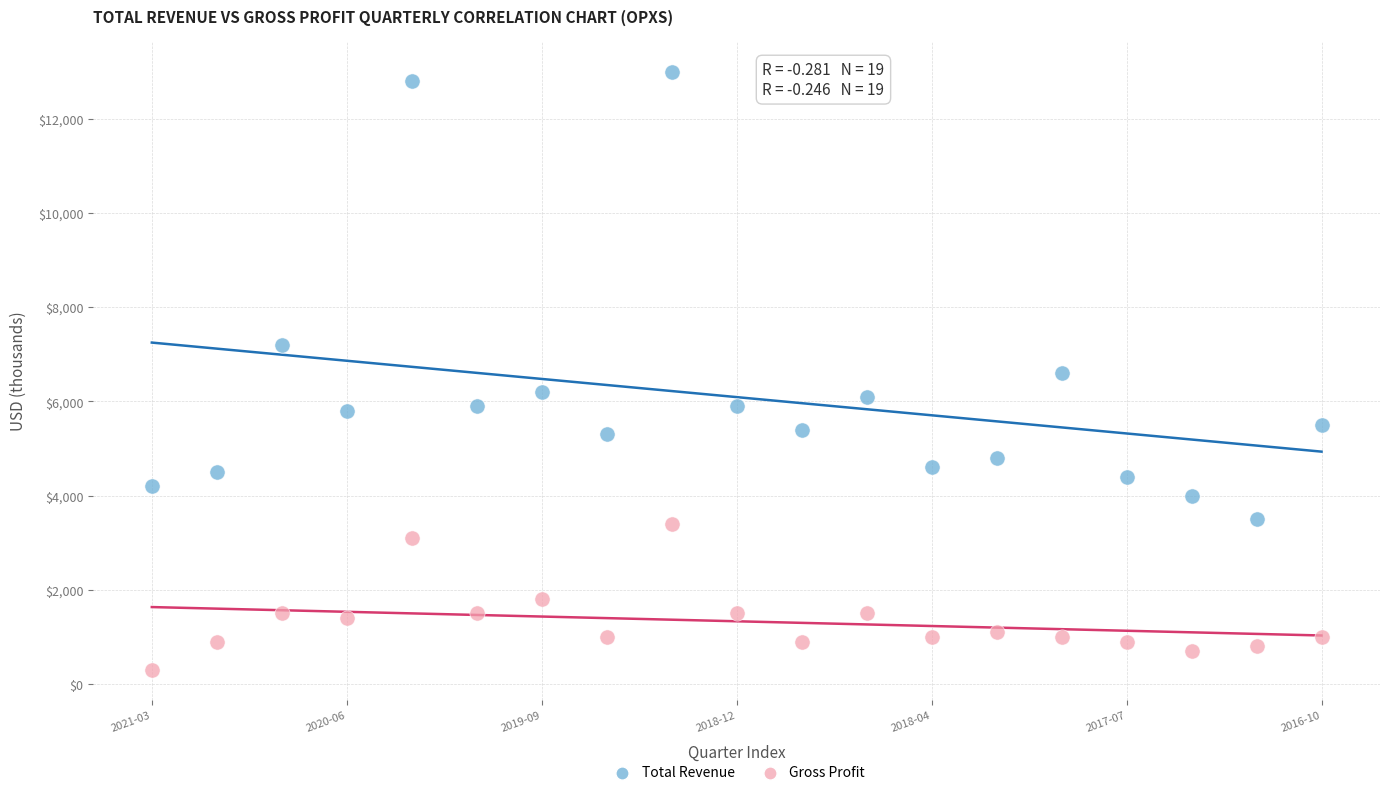

Which series has the largest Y range (max minus min)?

Total Revenue